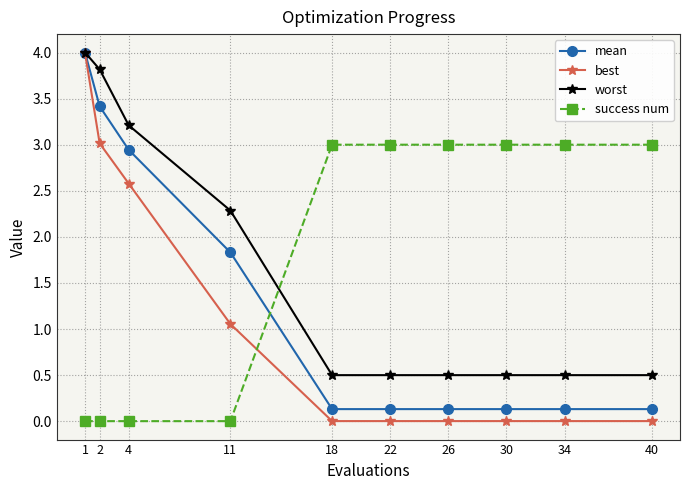

Which series has the widest spread of values?

best